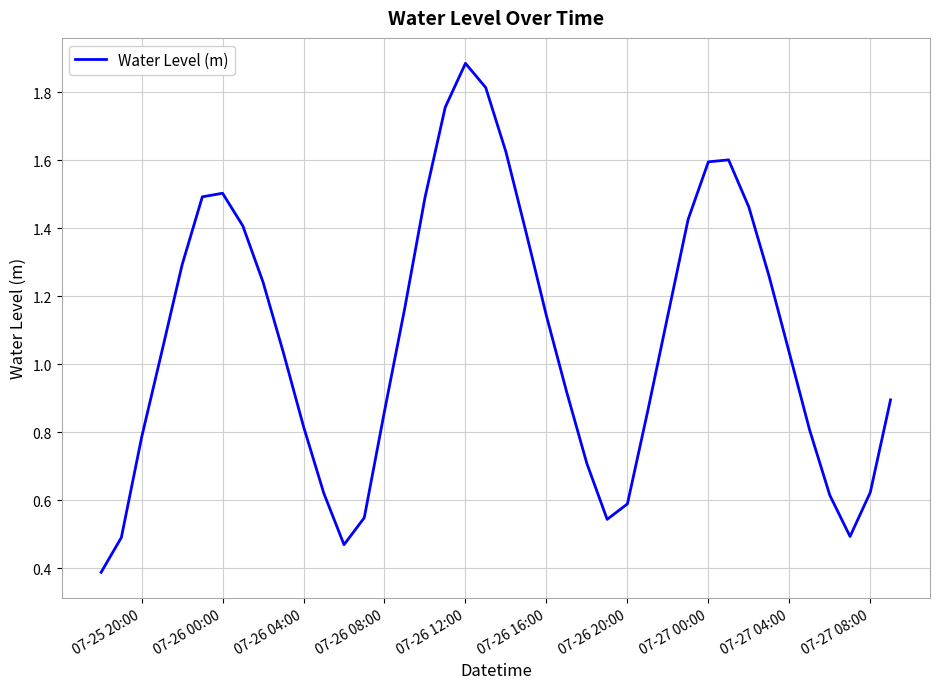

What is the minimum value shown in the chart?

0.4